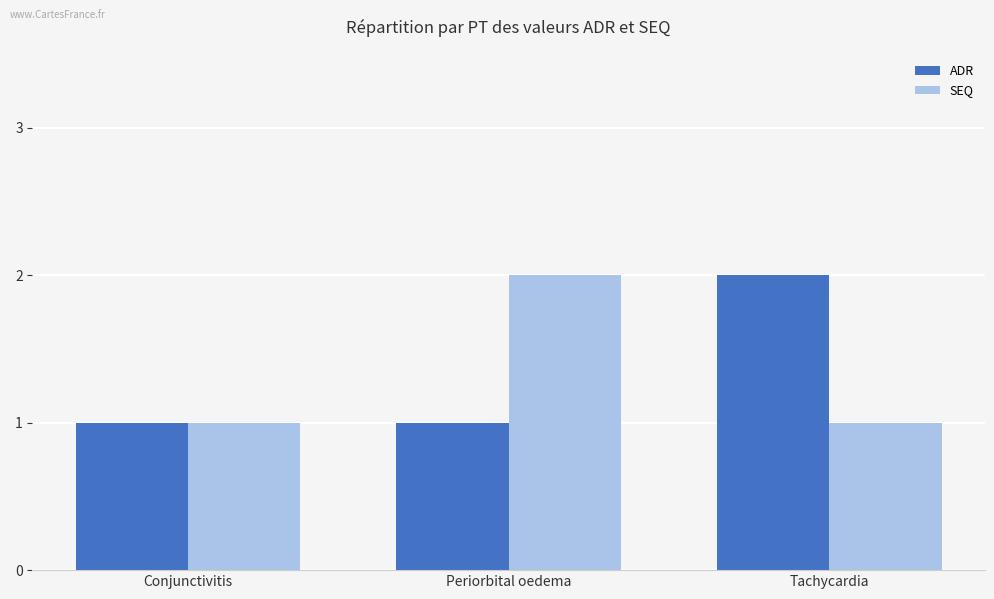

What is the highest value of the SEQ series?

2